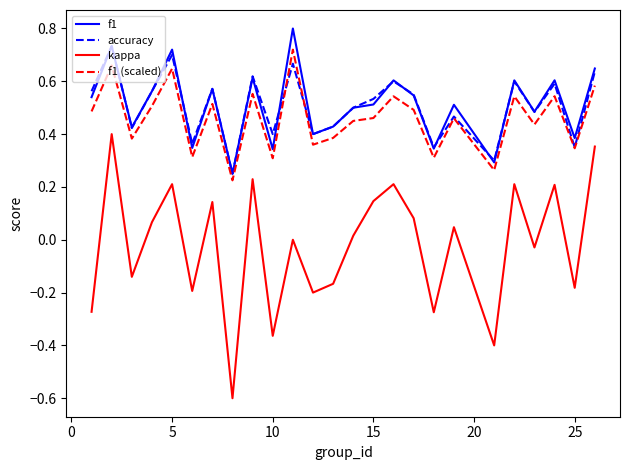

Which series has the largest range (max minus min)?

kappa